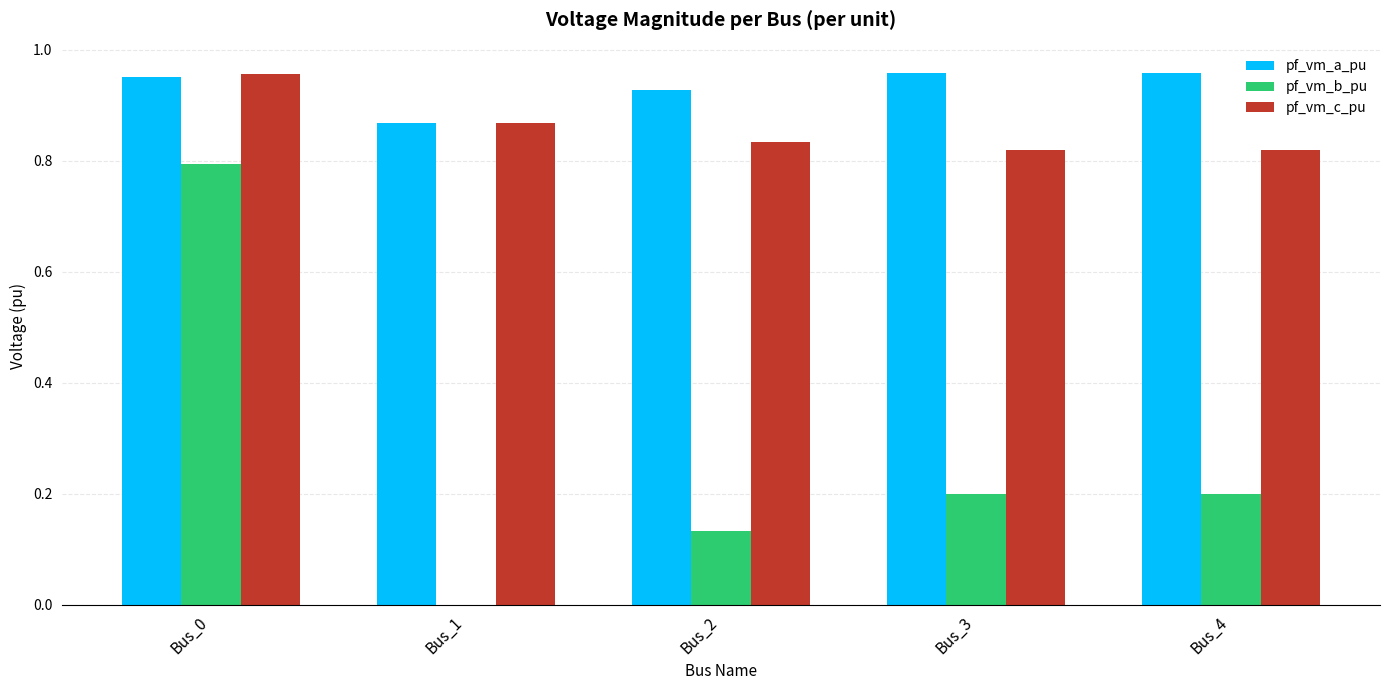

Between Bus_1 and Bus_3, which series saw the biggest shift?

pf_vm_b_pu